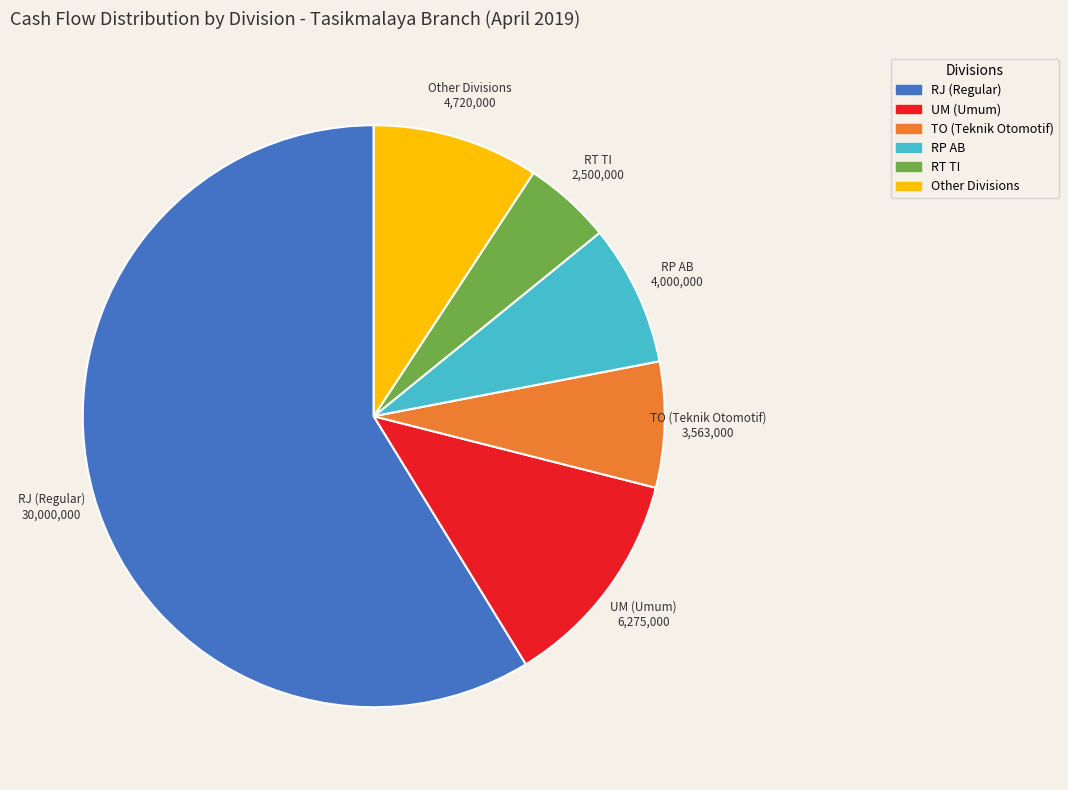

Does any single category account for the majority?

Yes